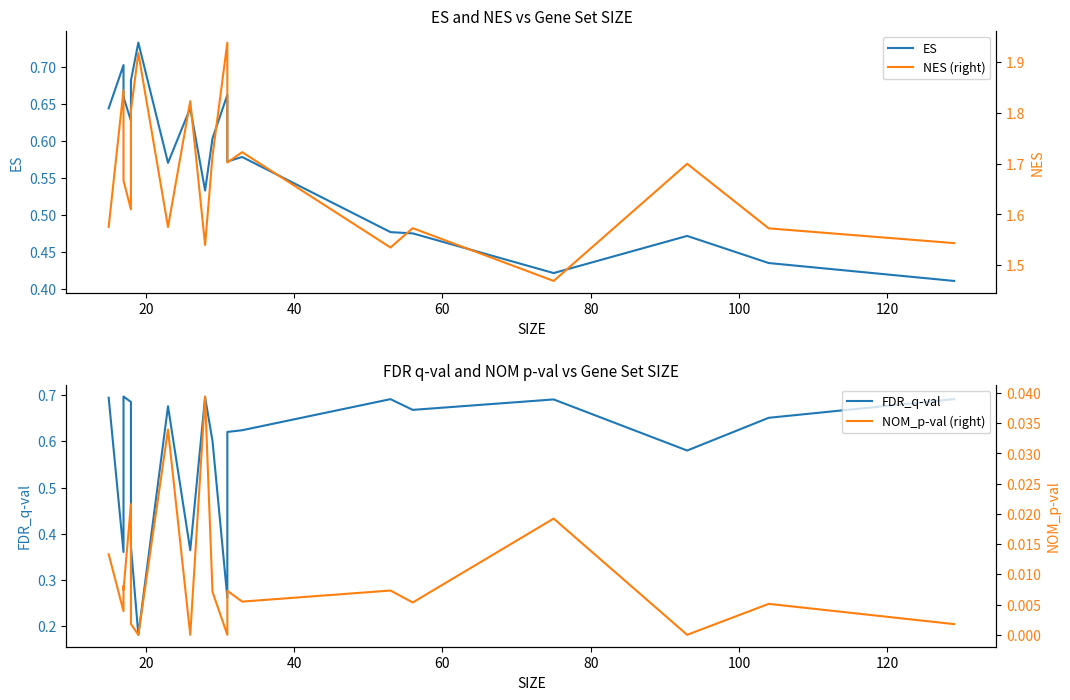

Reading right to left, transcribe all the data shown in this chart.

ES: 0.4	0.4	0.5	0.4	0.5	0.5	0.6	0.6	0.7	0.6	0.5	0.6	0.6	0.7	0.7	0.6	0.7	0.7	0.7	0.6
FDR_q-val: 0.7	0.7	0.6	0.7	0.7	0.7	0.6	0.6	0.3	0.6	0.7	0.4	0.7	0.2	0.4	0.7	0.7	0.7	0.4	0.7
NES (right): 1.5	1.6	1.7	1.5	1.6	1.5	1.7	1.7	1.9	1.7	1.5	1.8	1.6	1.9	1.8	1.6	1.7	1.7	1.8	1.6
NOM_p-val (right): 0.0	0.0	0.0	0.0	0.0	0.0	0.0	0.0	0.0	0.0	0.0	0.0	0.0	0.0	0.0	0.0	0.0	0.0	0.0	0.0